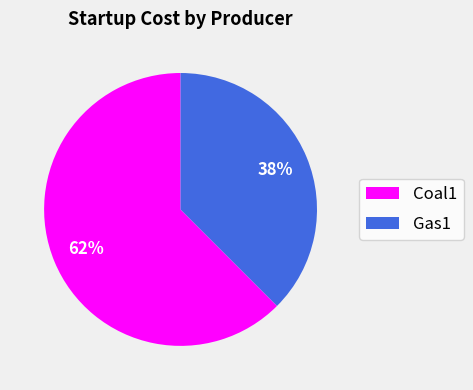

How many slices are in this pie chart?

2